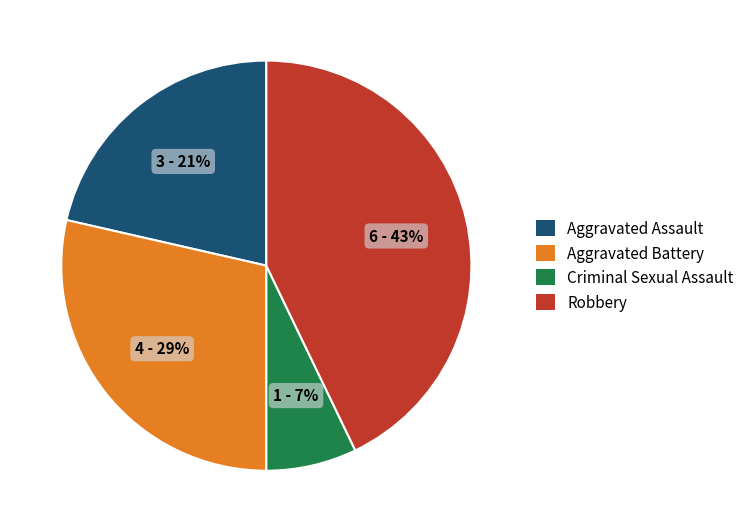

Is it true that Aggravated Assault is 21% of the pie?

True